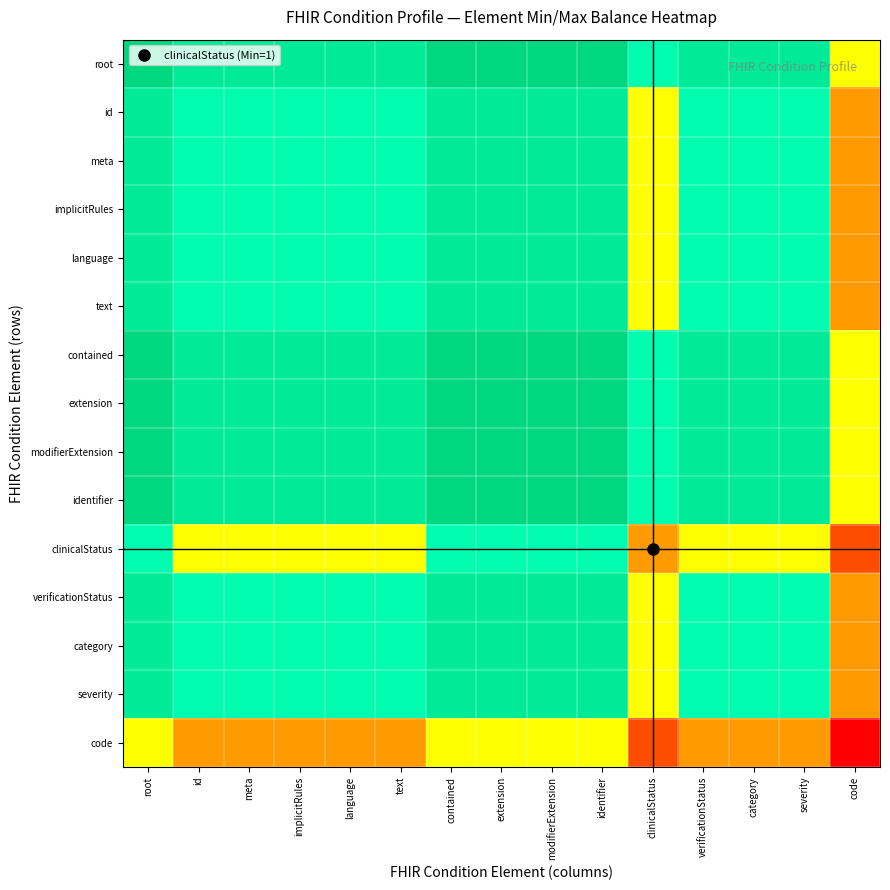

Reading right to left, list all the values displayed in this chart.

root: code=0.5	severity=0.8	category=0.8	verificationStatus=0.8	clinicalStatus=0.7	identifier=1.0	modifierExtension=1.0	extension=1.0	contained=1.0	text=0.8	language=0.8	implicitRules=0.8	meta=0.8	id=0.8	root=1.0
id: code=0.3	severity=0.7	category=0.7	verificationStatus=0.7	clinicalStatus=0.5	identifier=0.8	modifierExtension=0.8	extension=0.8	contained=0.8	text=0.7	language=0.7	implicitRules=0.7	meta=0.7	id=0.7	root=0.8
meta: code=0.3	severity=0.7	category=0.7	verificationStatus=0.7	clinicalStatus=0.5	identifier=0.8	modifierExtension=0.8	extension=0.8	contained=0.8	text=0.7	language=0.7	implicitRules=0.7	meta=0.7	id=0.7	root=0.8
implicitRules: code=0.3	severity=0.7	category=0.7	verificationStatus=0.7	clinicalStatus=0.5	identifier=0.8	modifierExtension=0.8	extension=0.8	contained=0.8	text=0.7	language=0.7	implicitRules=0.7	meta=0.7	id=0.7	root=0.8
language: code=0.3	severity=0.7	category=0.7	verificationStatus=0.7	clinicalStatus=0.5	identifier=0.8	modifierExtension=0.8	extension=0.8	contained=0.8	text=0.7	language=0.7	implicitRules=0.7	meta=0.7	id=0.7	root=0.8
text: code=0.3	severity=0.7	category=0.7	verificationStatus=0.7	clinicalStatus=0.5	identifier=0.8	modifierExtension=0.8	extension=0.8	contained=0.8	text=0.7	language=0.7	implicitRules=0.7	meta=0.7	id=0.7	root=0.8
contained: code=0.5	severity=0.8	category=0.8	verificationStatus=0.8	clinicalStatus=0.7	identifier=1.0	modifierExtension=1.0	extension=1.0	contained=1.0	text=0.8	language=0.8	implicitRules=0.8	meta=0.8	id=0.8	root=1.0
extension: code=0.5	severity=0.8	category=0.8	verificationStatus=0.8	clinicalStatus=0.7	identifier=1.0	modifierExtension=1.0	extension=1.0	contained=1.0	text=0.8	language=0.8	implicitRules=0.8	meta=0.8	id=0.8	root=1.0
modifierExtension: code=0.5	severity=0.8	category=0.8	verificationStatus=0.8	clinicalStatus=0.7	identifier=1.0	modifierExtension=1.0	extension=1.0	contained=1.0	text=0.8	language=0.8	implicitRules=0.8	meta=0.8	id=0.8	root=1.0
identifier: code=0.5	severity=0.8	category=0.8	verificationStatus=0.8	clinicalStatus=0.7	identifier=1.0	modifierExtension=1.0	extension=1.0	contained=1.0	text=0.8	language=0.8	implicitRules=0.8	meta=0.8	id=0.8	root=1.0
clinicalStatus: code=0.2	severity=0.5	category=0.5	verificationStatus=0.5	clinicalStatus=0.3	identifier=0.7	modifierExtension=0.7	extension=0.7	contained=0.7	text=0.5	language=0.5	implicitRules=0.5	meta=0.5	id=0.5	root=0.7
verificationStatus: code=0.3	severity=0.7	category=0.7	verificationStatus=0.7	clinicalStatus=0.5	identifier=0.8	modifierExtension=0.8	extension=0.8	contained=0.8	text=0.7	language=0.7	implicitRules=0.7	meta=0.7	id=0.7	root=0.8
category: code=0.3	severity=0.7	category=0.7	verificationStatus=0.7	clinicalStatus=0.5	identifier=0.8	modifierExtension=0.8	extension=0.8	contained=0.8	text=0.7	language=0.7	implicitRules=0.7	meta=0.7	id=0.7	root=0.8
severity: code=0.3	severity=0.7	category=0.7	verificationStatus=0.7	clinicalStatus=0.5	identifier=0.8	modifierExtension=0.8	extension=0.8	contained=0.8	text=0.7	language=0.7	implicitRules=0.7	meta=0.7	id=0.7	root=0.8
code: code=0.0	severity=0.3	category=0.3	verificationStatus=0.3	clinicalStatus=0.2	identifier=0.5	modifierExtension=0.5	extension=0.5	contained=0.5	text=0.3	language=0.3	implicitRules=0.3	meta=0.3	id=0.3	root=0.5